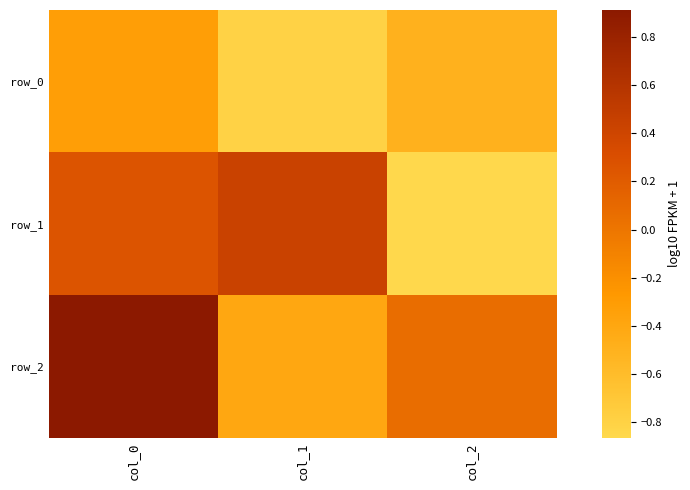

How many data points in row_1 are above 0?

2